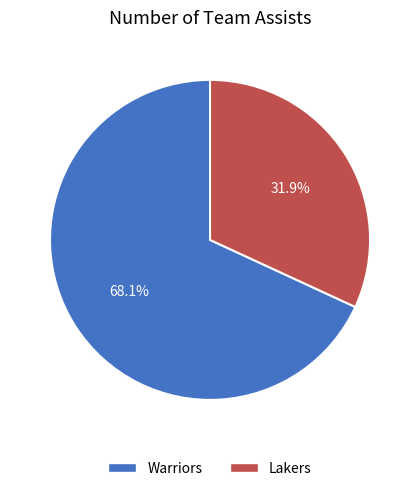

Which has a higher value, Lakers or Warriors?

Warriors